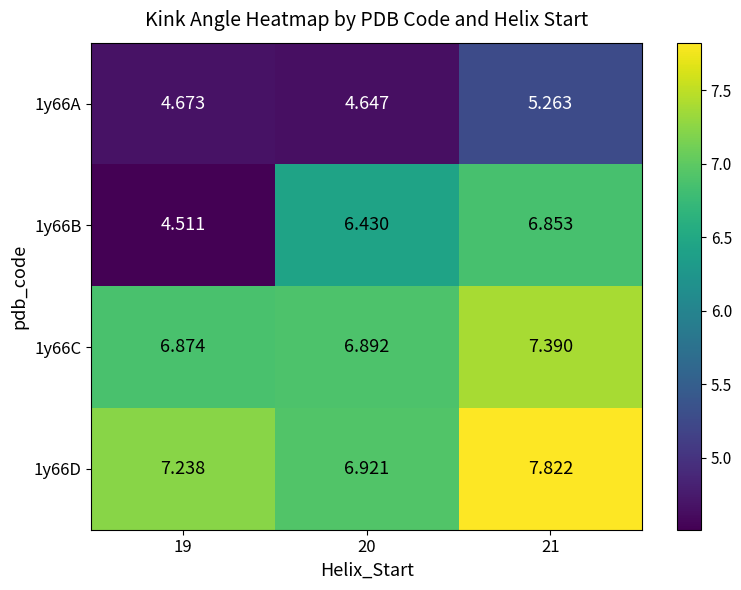

Is the value of 1y66C at 21 greater than the value of 1y66B at 20?

Yes